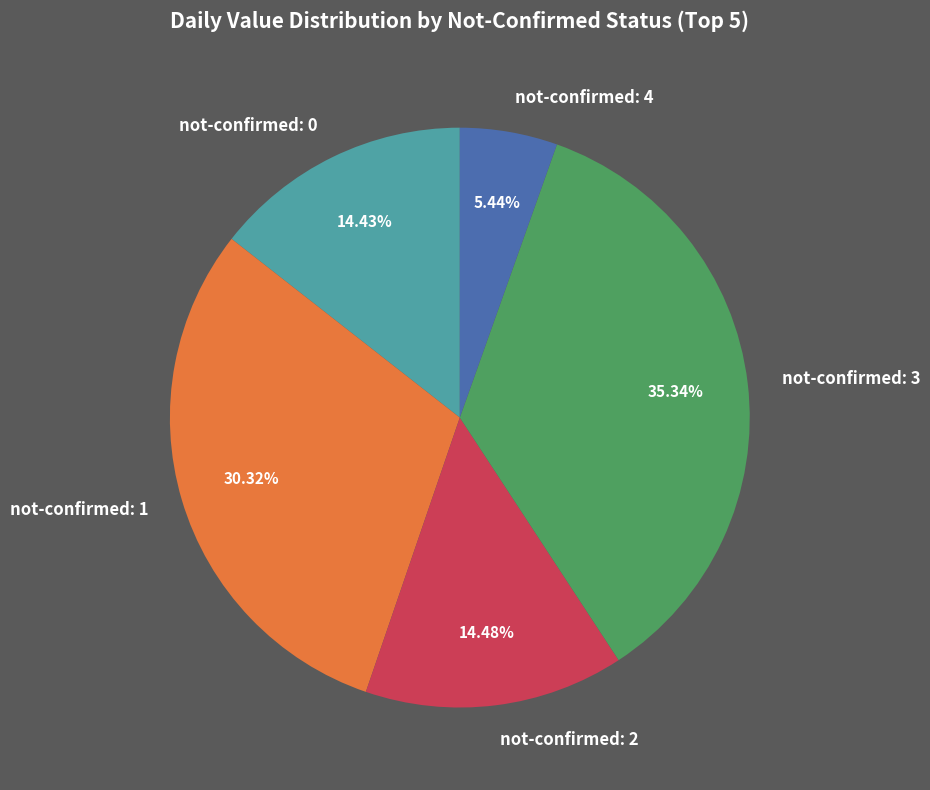

To the nearest percent, what is the difference between the largest and smallest slice percentages?

30%